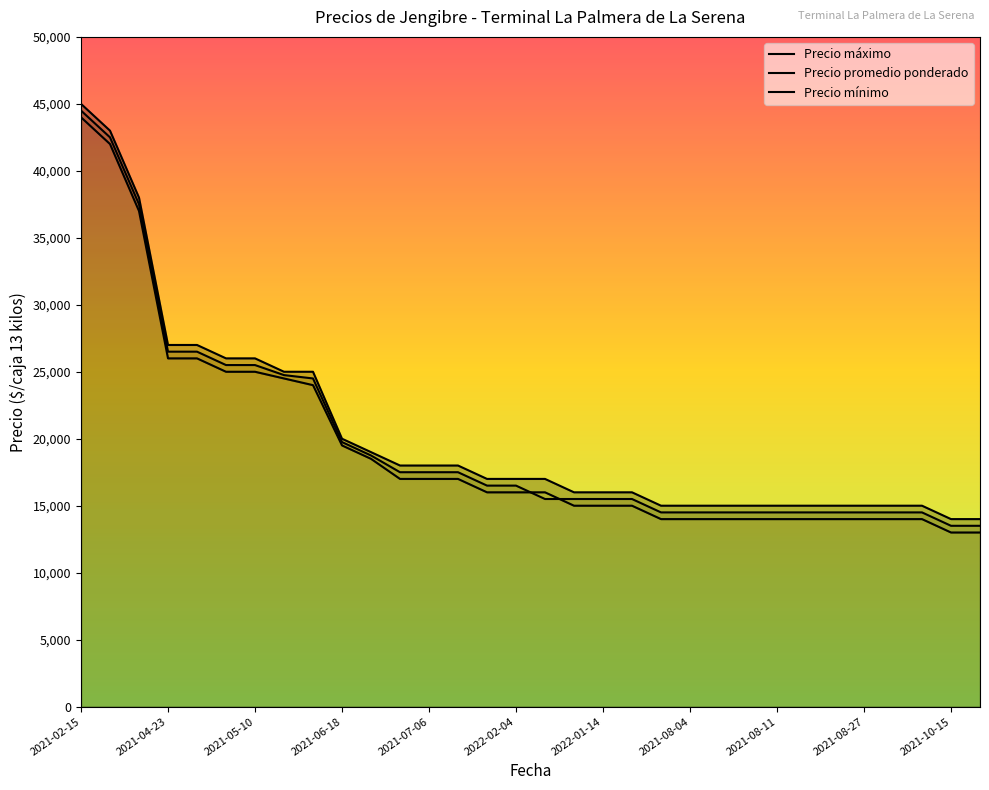

What is the value of the Precio promedio ponderado point at the 23rd from the left?

14500